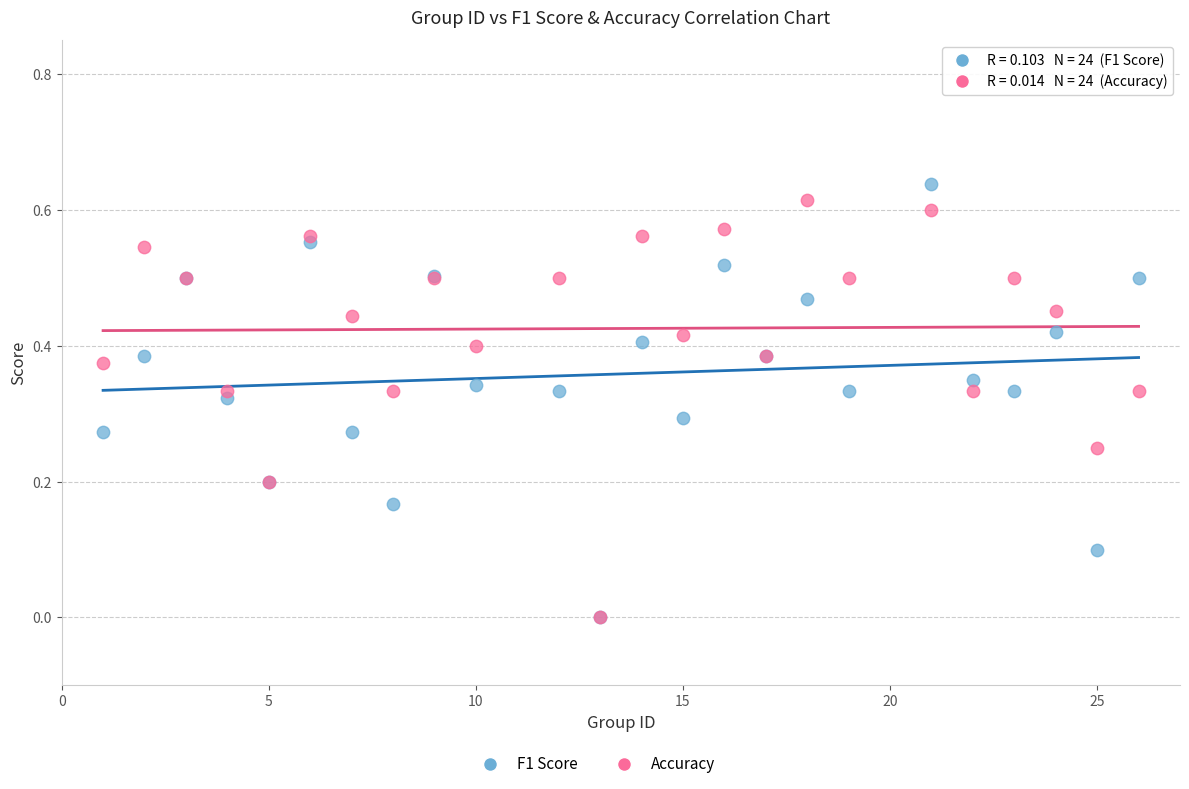

Which series contains the highest Y value?

F1 Score